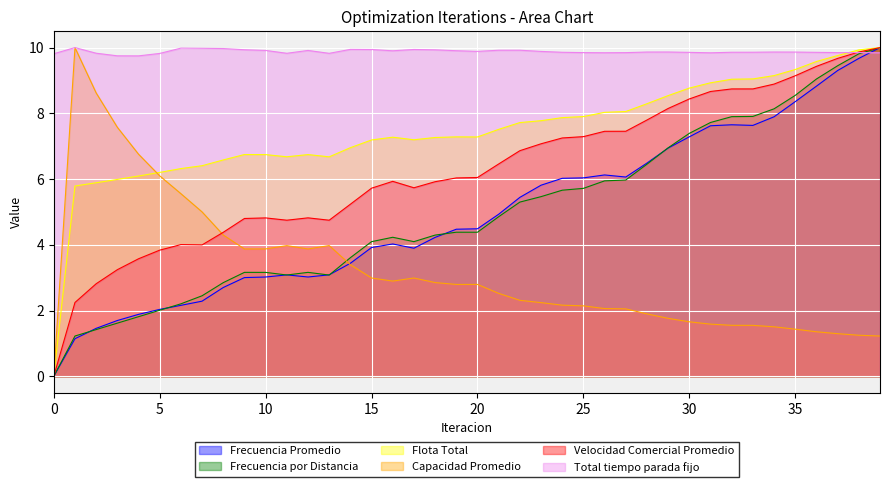

How many interior local valleys does the Velocidad Comercial Promedio series have?

4